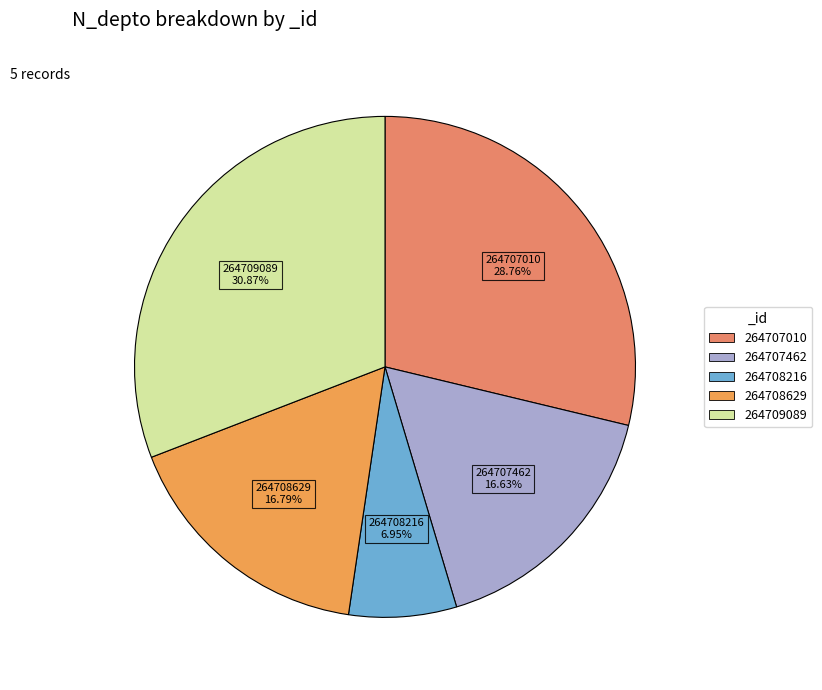

What percentage is the 264708216 slice, to the nearest percent?

7%